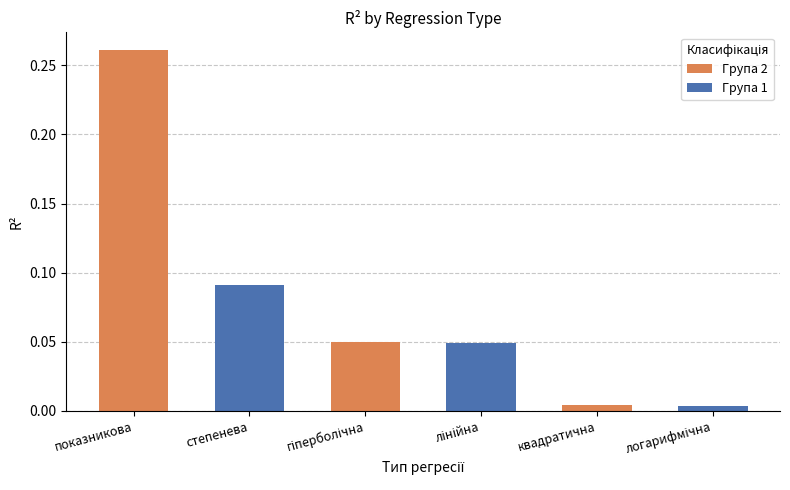

Rank the categories by value from highest to lowest.

показникова, степенева, гіперболічна, лінійна, квадратична, логарифмічна